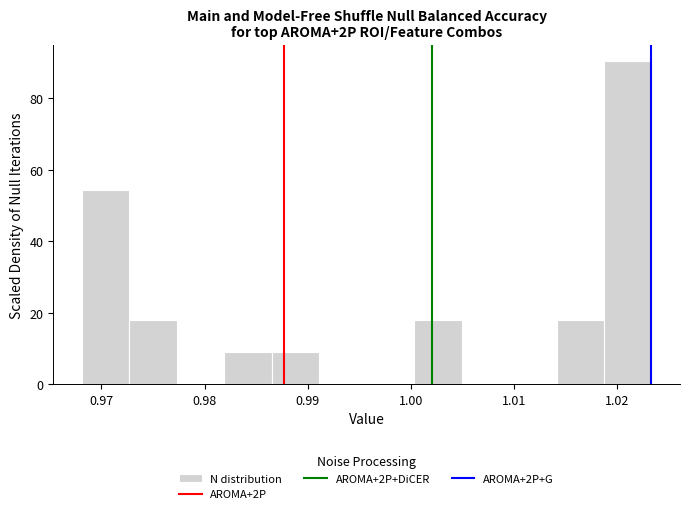

Reading left to right, list every bar in this chart as the range it spans on the x-axis followed by its height. Neither the bar edges nor the heights are printed on the chart, so give them approximately, as read against the axes.

0.968 to 0.973: 54
0.973 to 0.977: 18
0.977 to 0.982: 0
0.982 to 0.987: 10
0.987 to 0.991: 10
0.991 to 0.996: 0
0.996 to 1.000: 0
1.000 to 1.005: 18
1.005 to 1.010: 0
1.010 to 1.014: 0
1.014 to 1.019: 18
1.019 to 1.023: 90